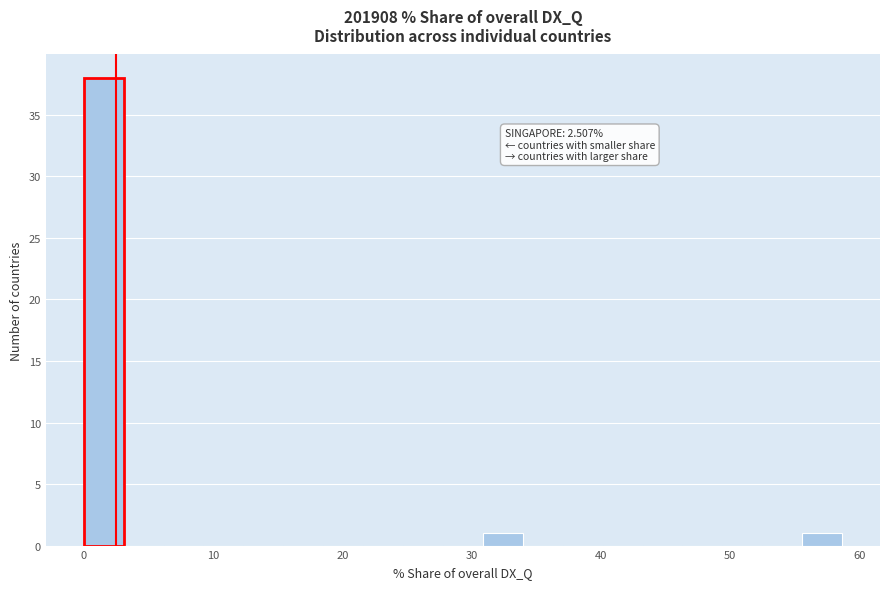

Around what value on the x-axis is the tallest bar? Give the approximate position of its centre, as read against the axis.

2